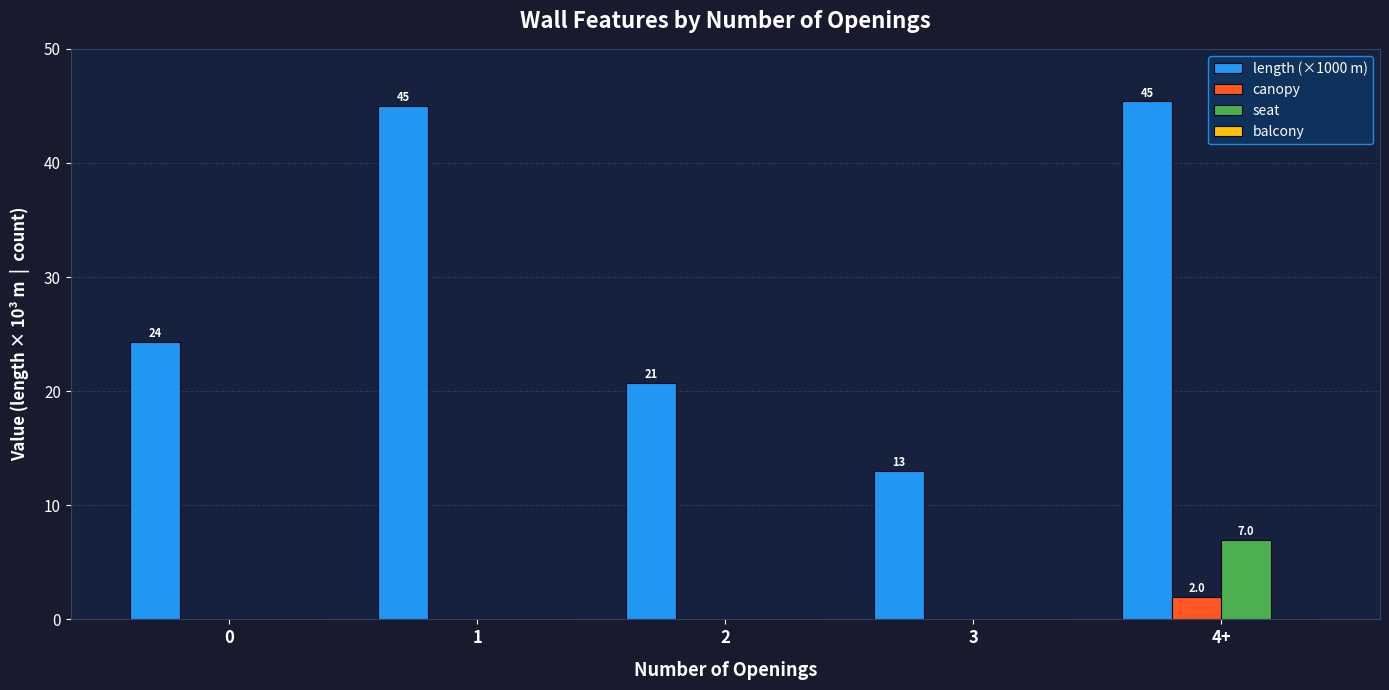

Count the number of data series in this chart.

3